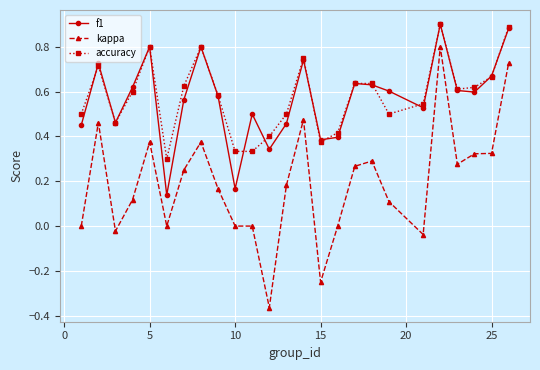

Which series has the widest spread of values?

kappa